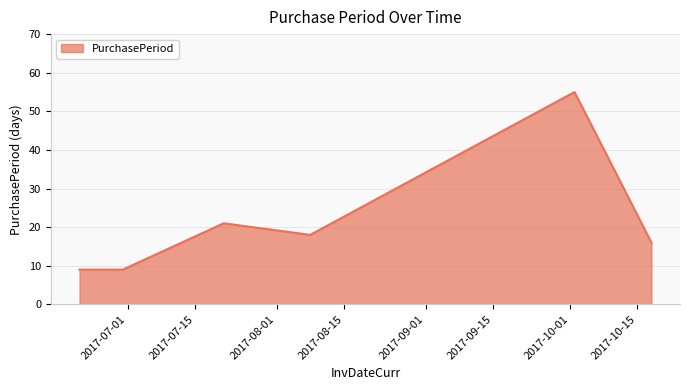

What is the difference between the maximum and second lowest values?

46